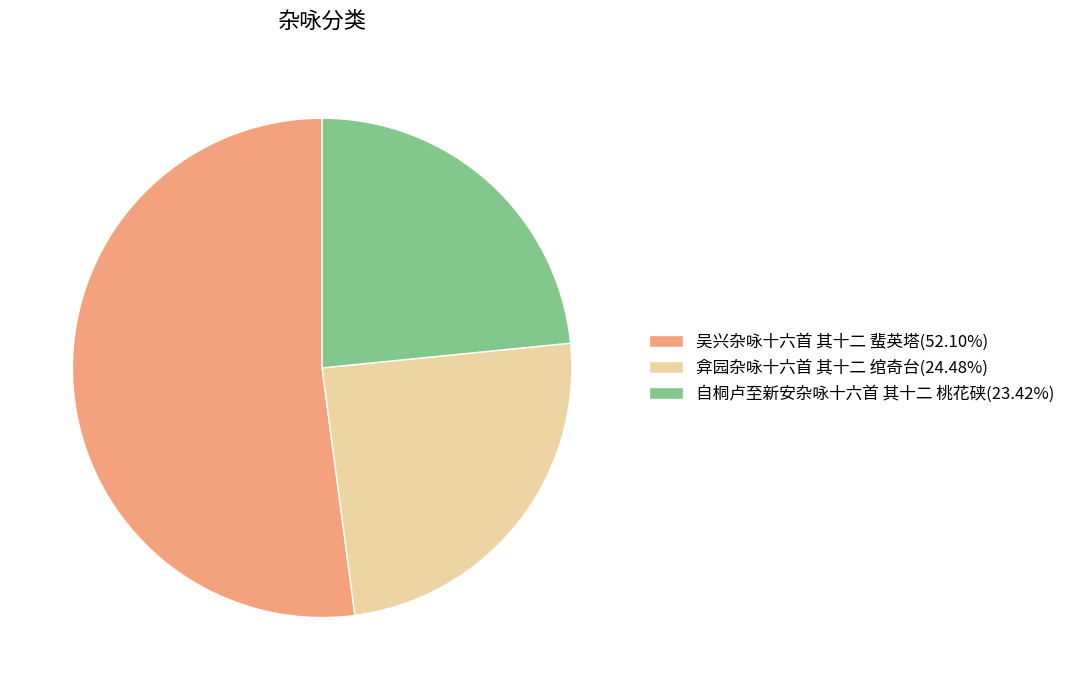

How many slices are in this pie chart?

3